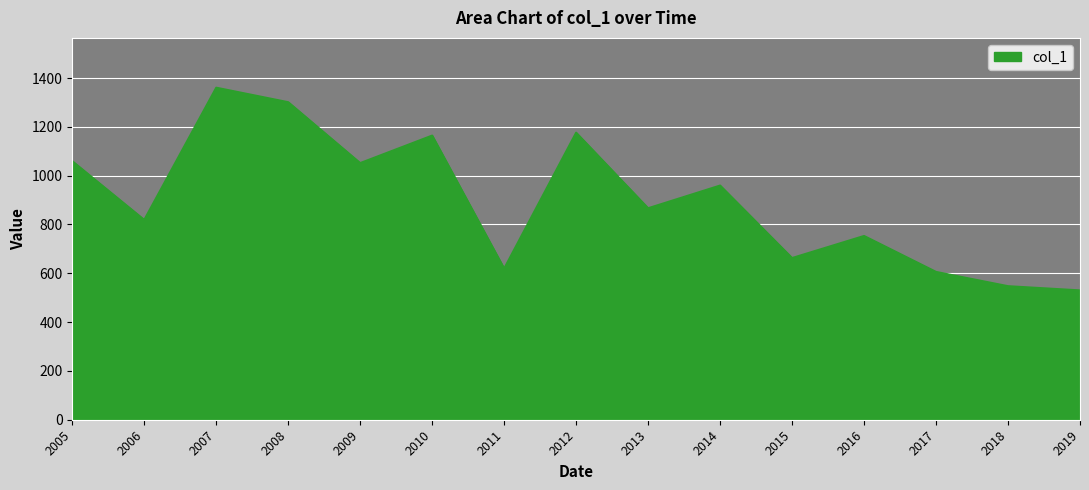

At which label is the value closest to 945?

2014